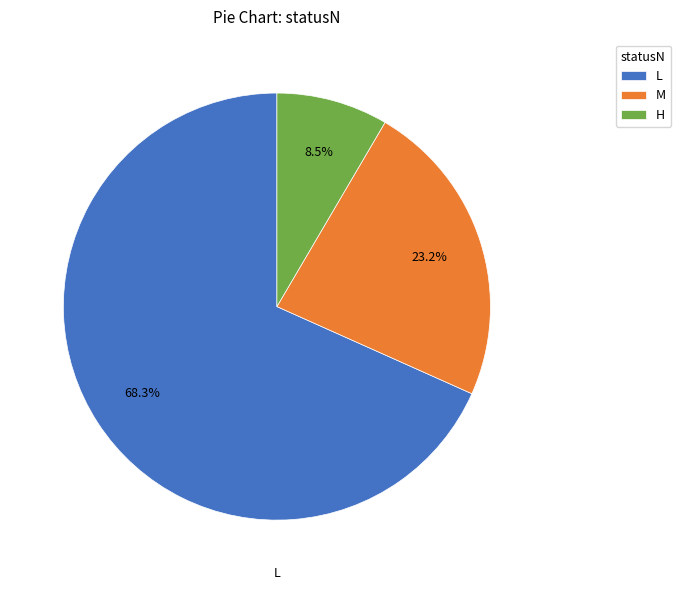

To the nearest percent, what percentage of the pie is L?

68%